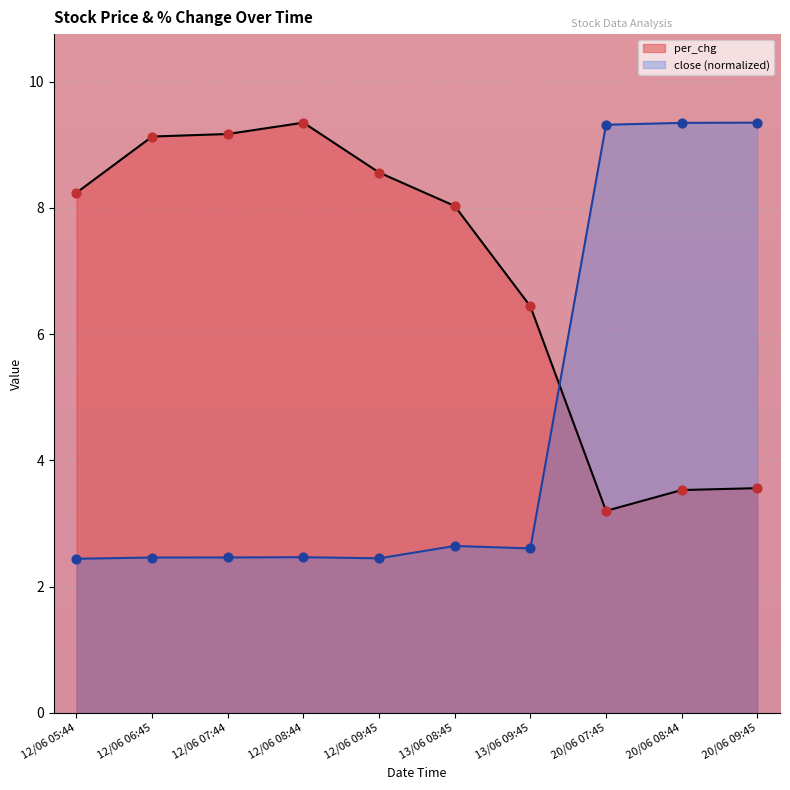

Which series contains the highest Y value?

per_chg